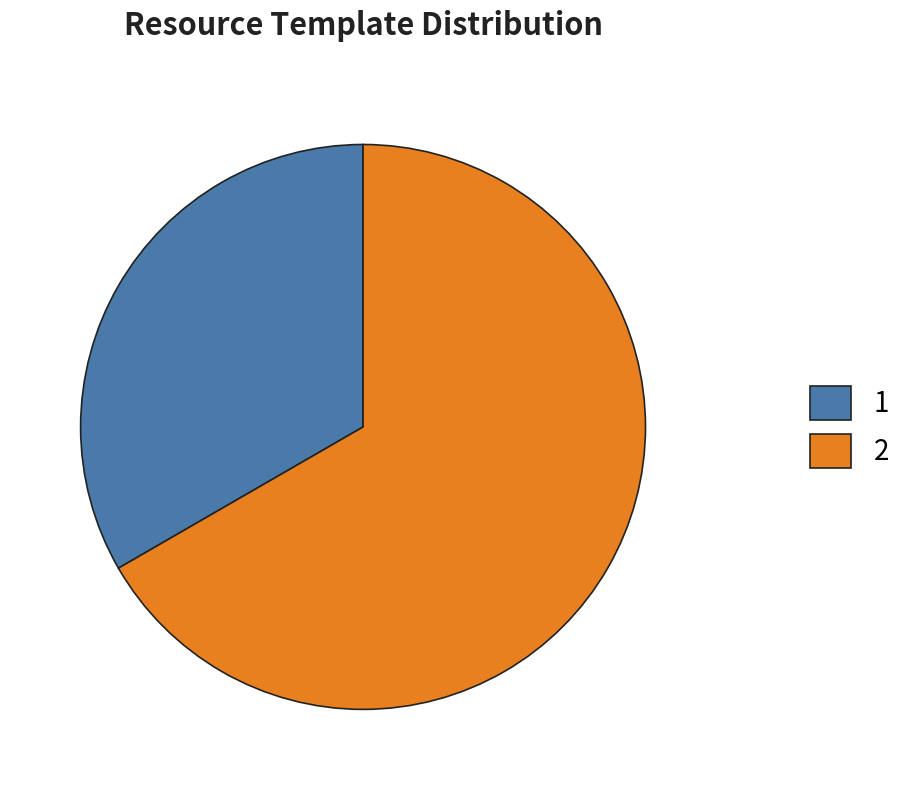

Do 1 and 2 together represent more than half of the pie?

Yes